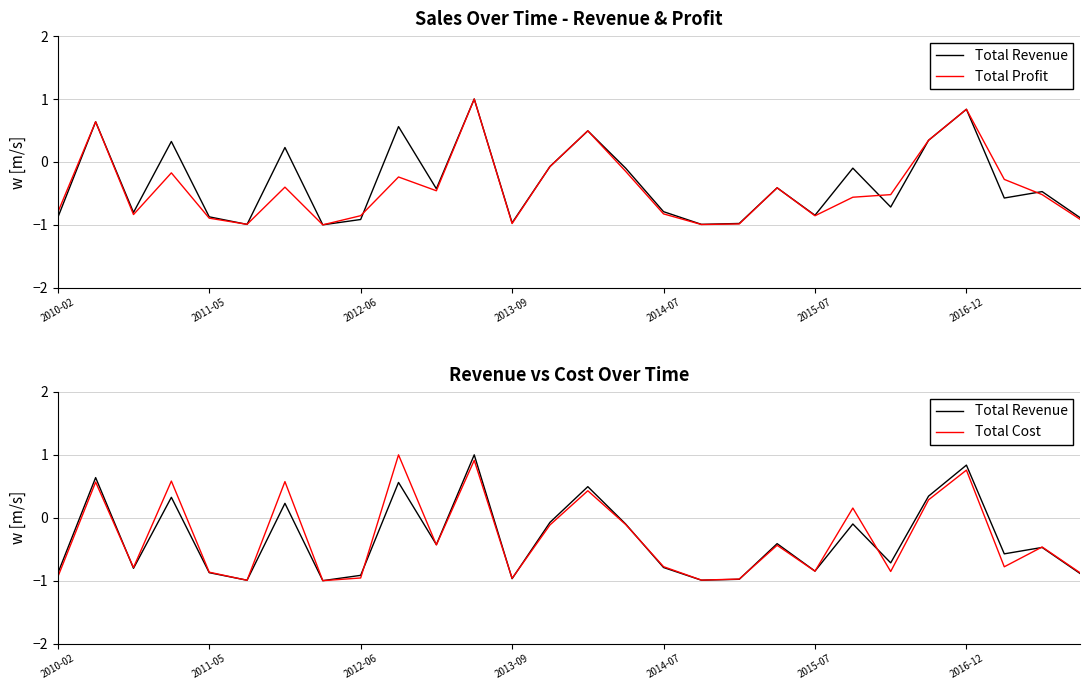

Rank the series by their maximum value, from lowest to highest.

Total Revenue, Total Profit, Total Cost